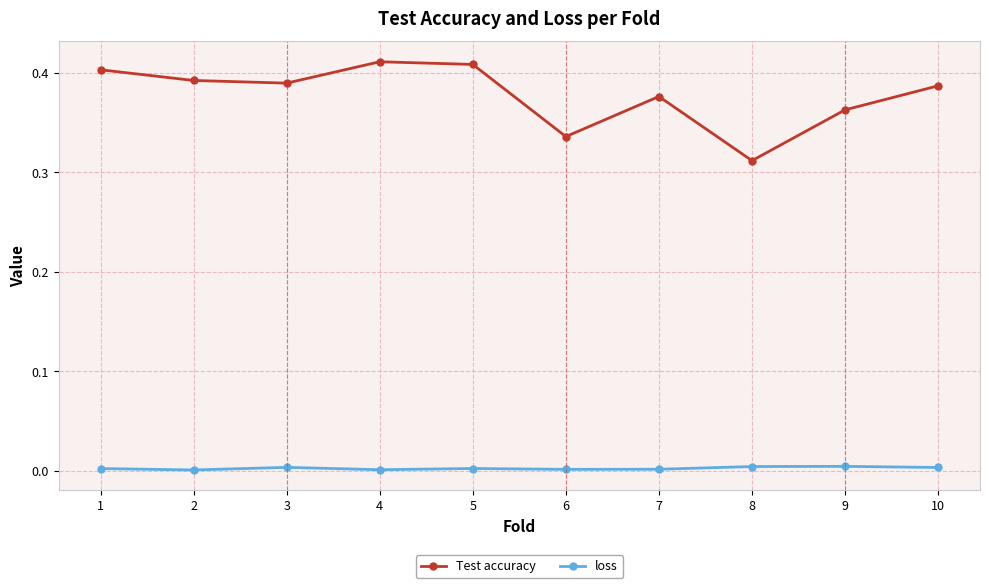

Which category has the lowest value in the Test accuracy series?

8